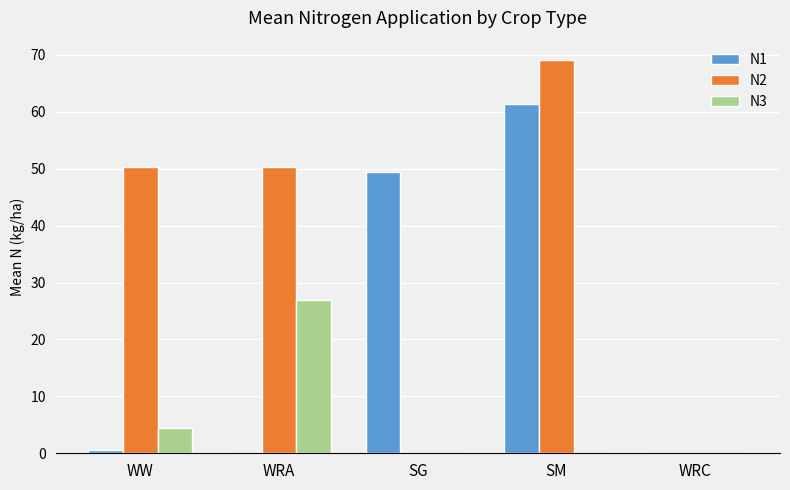

What is the average value of the N2 series?

33.9